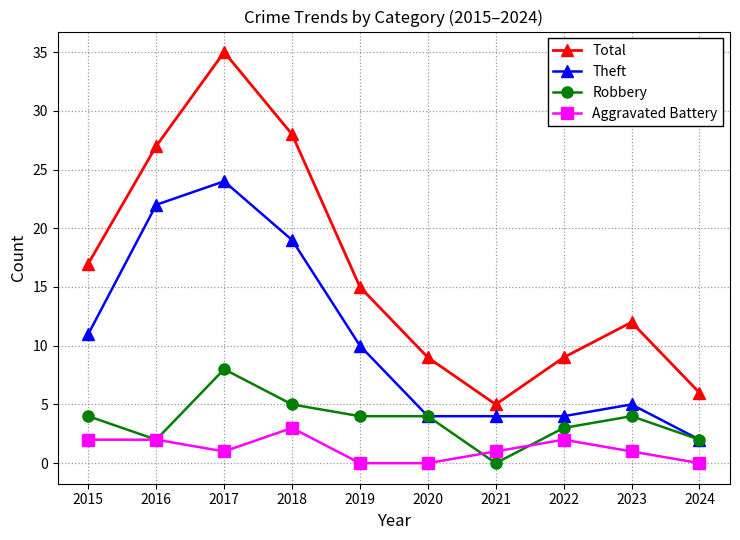

What is the value of the Aggravated Battery point at the 9th from the left?

1